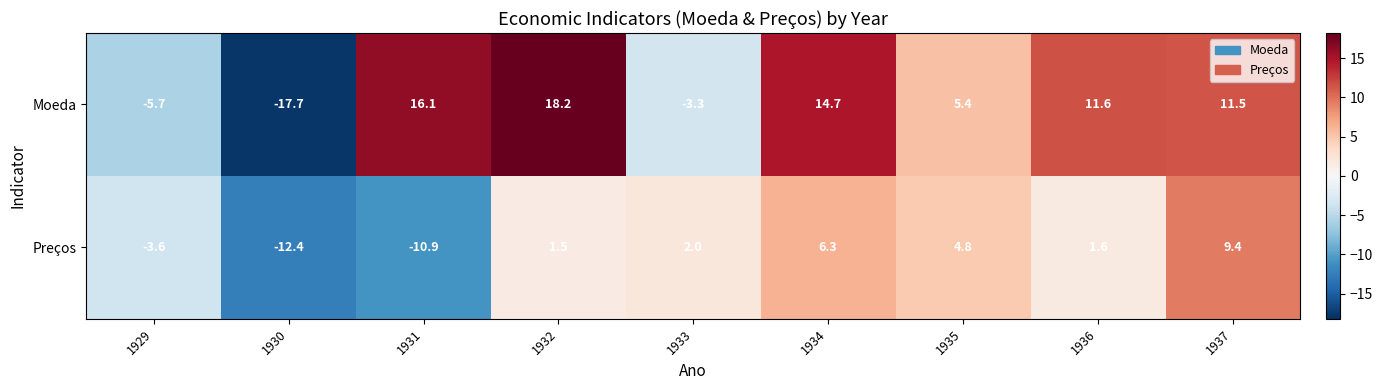

Reading left to right, extract all data points from this chart.

Moeda: 1929=-5.7	1930=-17.7	1931=16.1	1932=18.2	1933=-3.3	1934=14.7	1935=5.4	1936=11.6	1937=11.5
Preços: 1929=-3.6	1930=-12.4	1931=-10.9	1932=1.5	1933=2.0	1934=6.3	1935=4.8	1936=1.6	1937=9.4